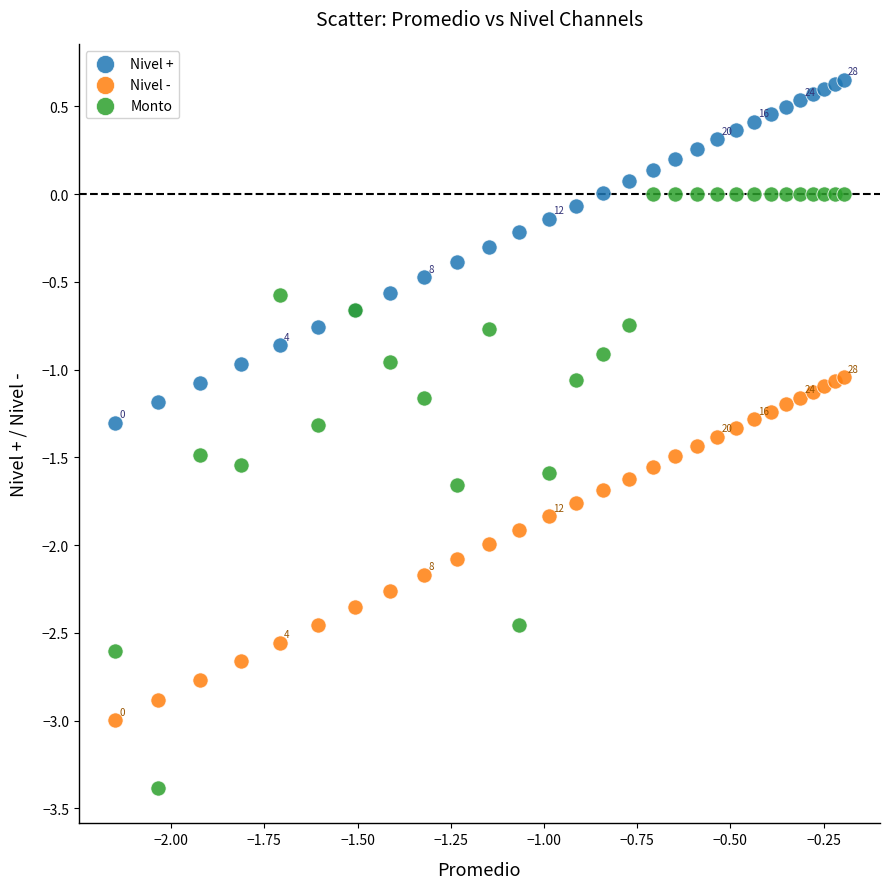

Which series reaches the minimum Y coordinate?

Monto